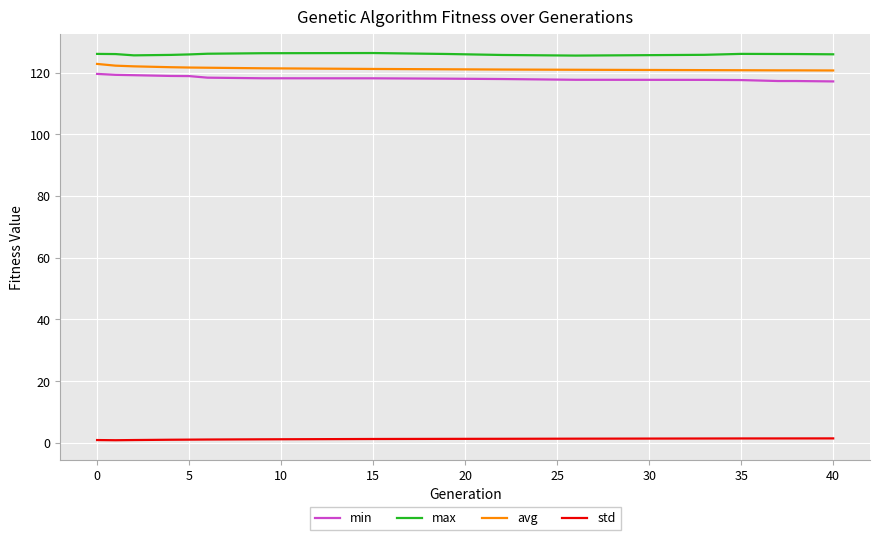

The min series shows 119.1 at 5. True or false?

True